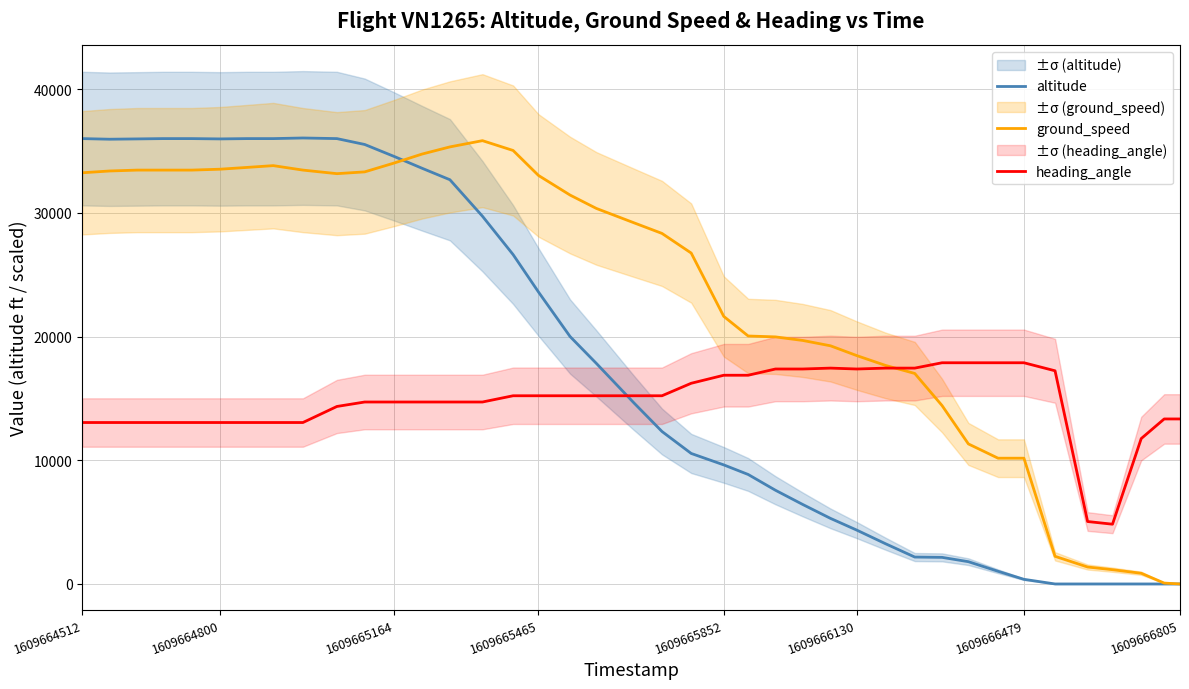

What is the highest value of the heading_angle series?

17880.8